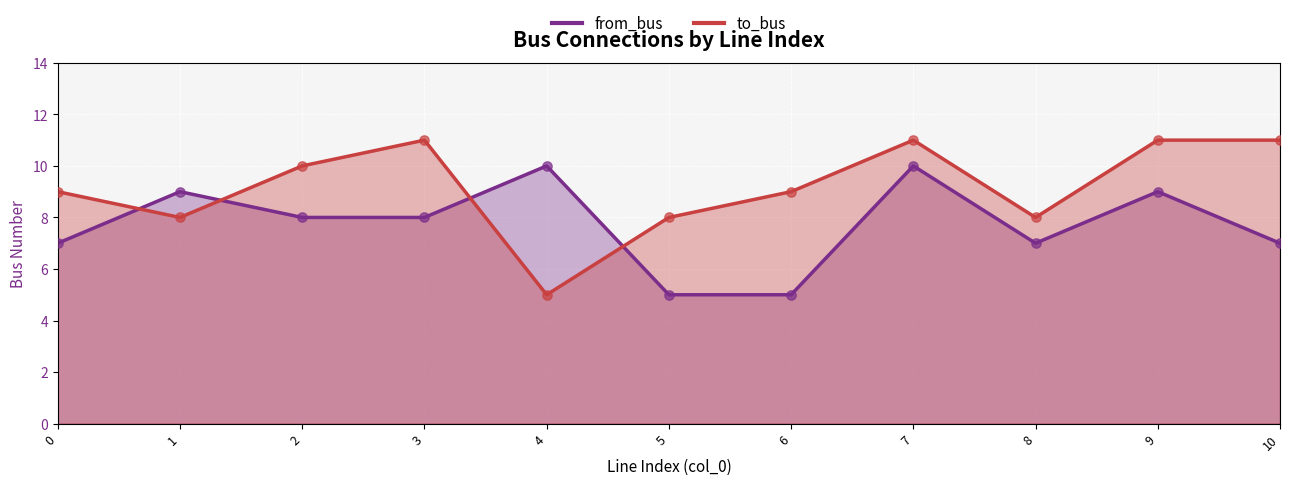

At which category is the sum across all series the highest?

7